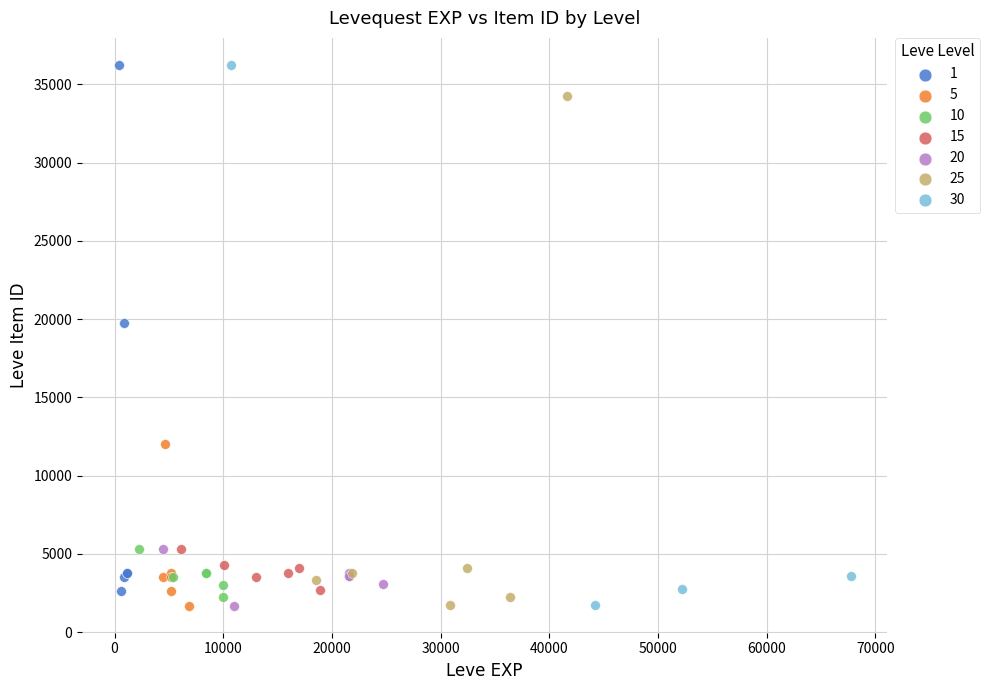

What are all the series names shown in the legend?

1, 5, 10, 15, 20, 25, 30